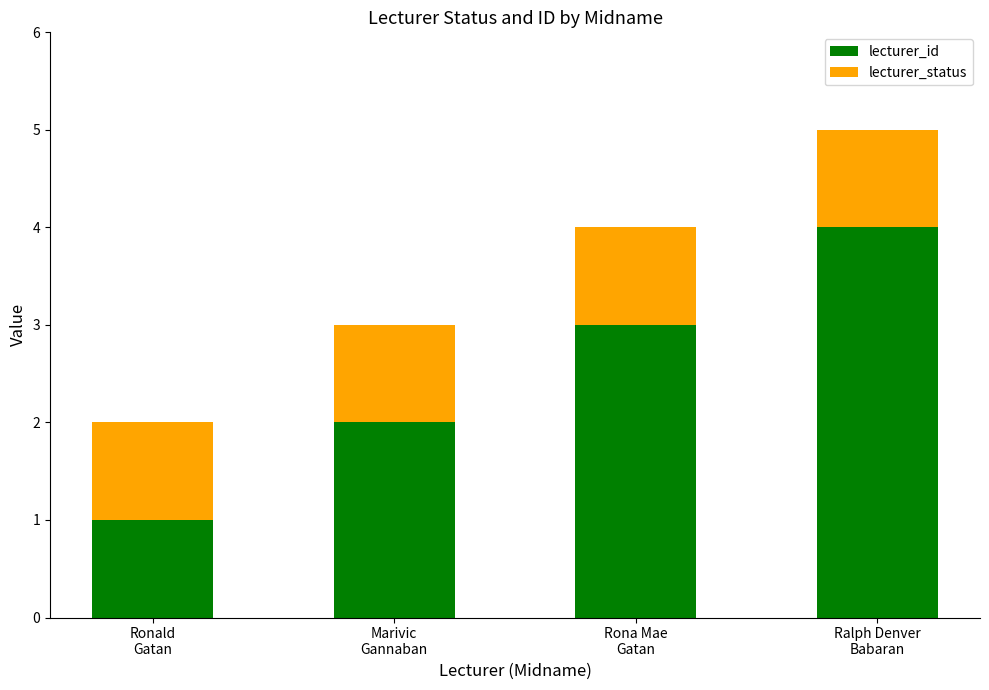

Where is lecturer_id nearest to the value 2?

Marivic
Gannaban